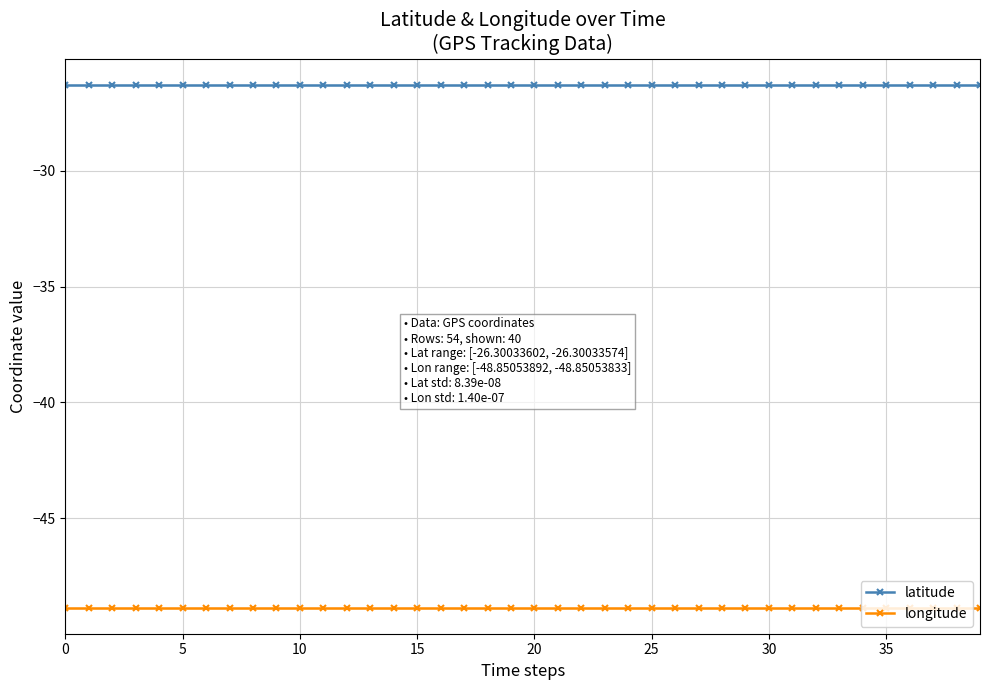

What is the minimum value for latitude?

-26.3